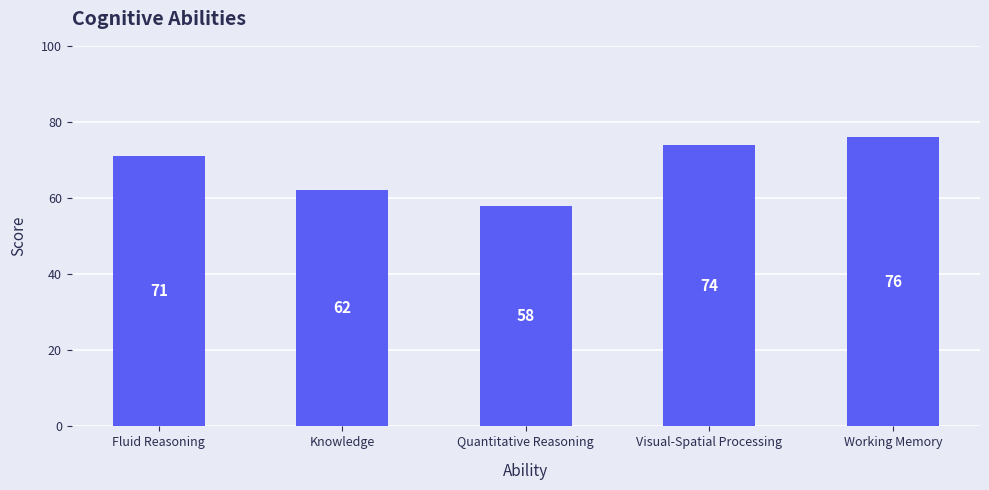

What is the change in value from Visual-Spatial Processing to Working Memory?

+2